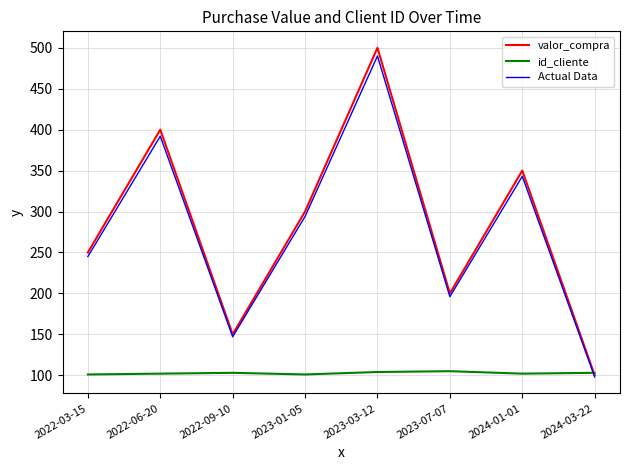

Is it true that id_cliente equals 102 at 2022-06-20?

True